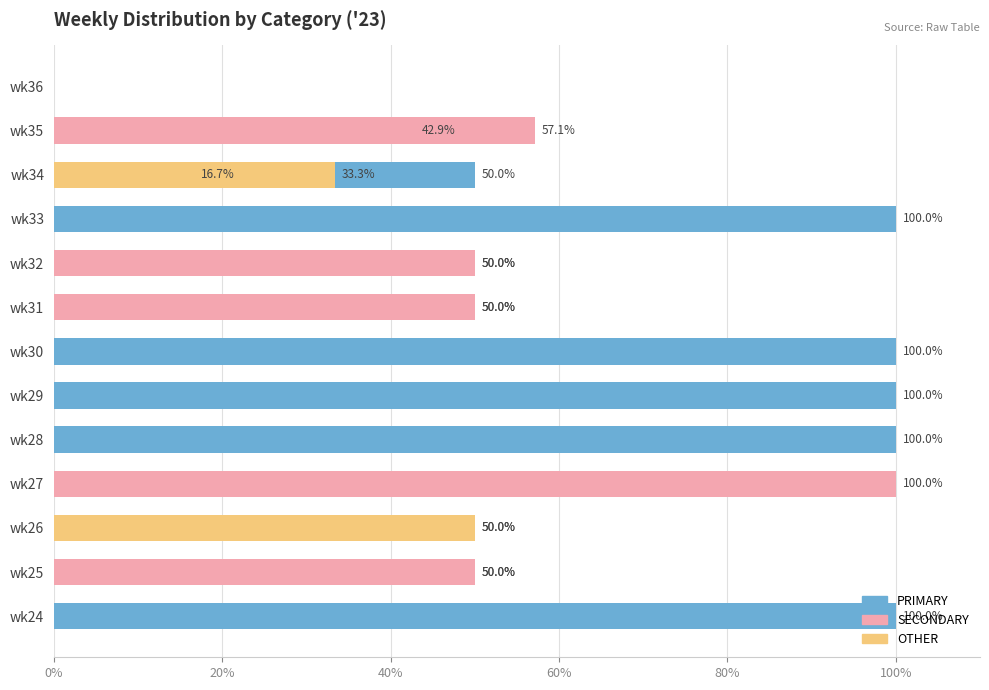

What is the difference between the PRIMARY values at wk25 and wk24?

50.0